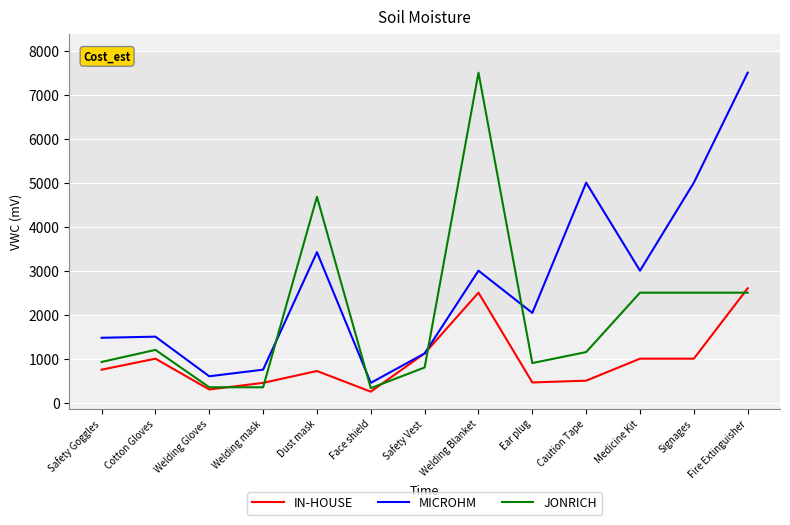

What is the difference between the maximum and minimum values in the IN-HOUSE series?

2350